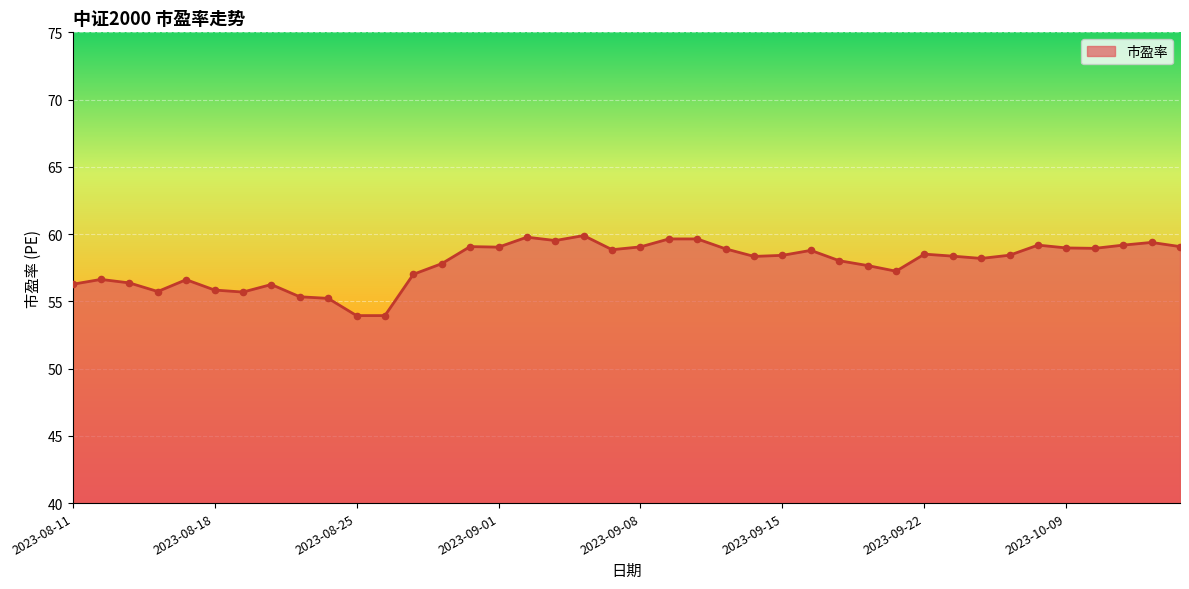

What is the greatest value displayed?

59.9